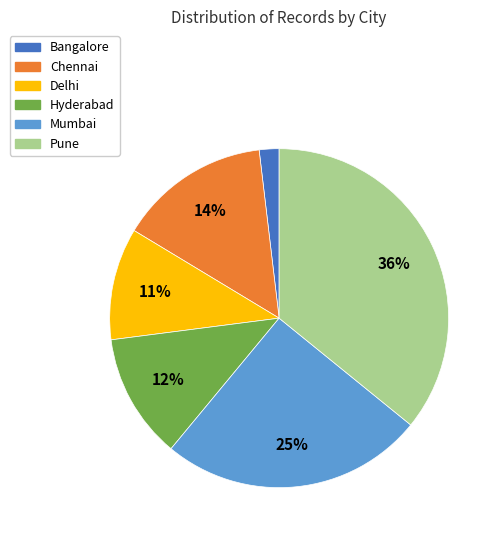

Combined, do Bangalore and Pune account for over 50%?

No